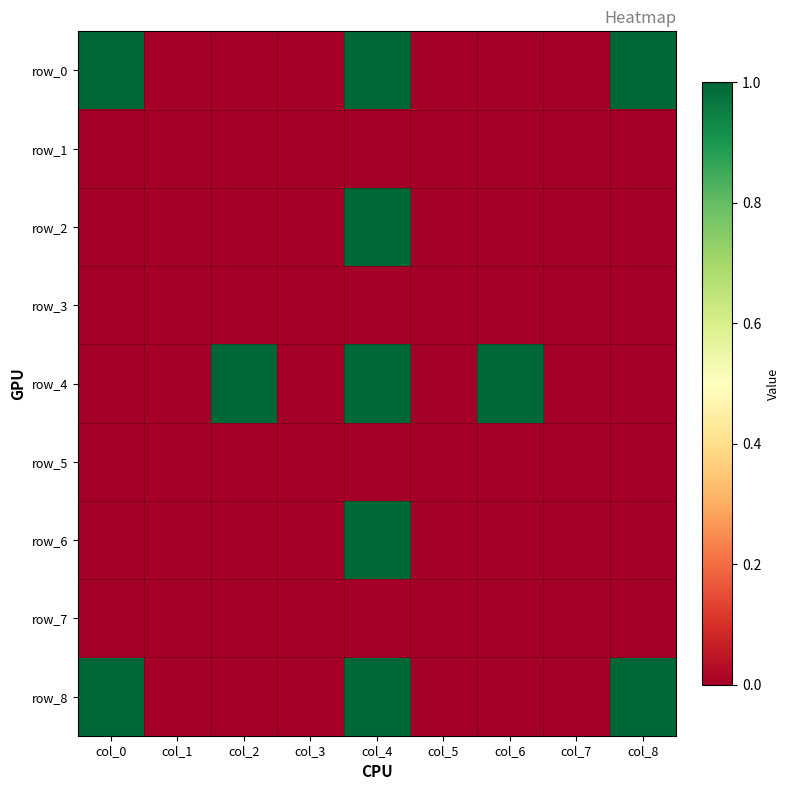

What is the total value across all series at col_2?

1